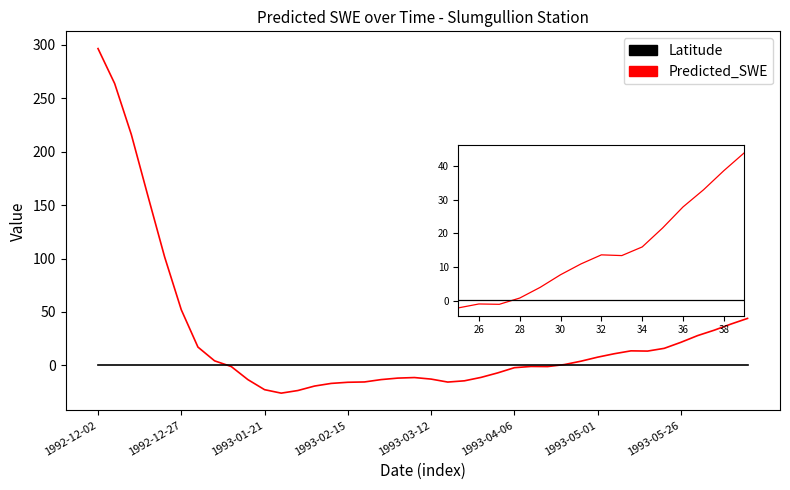

List the series in order of their peak value, highest first.

Predicted_SWE, Latitude